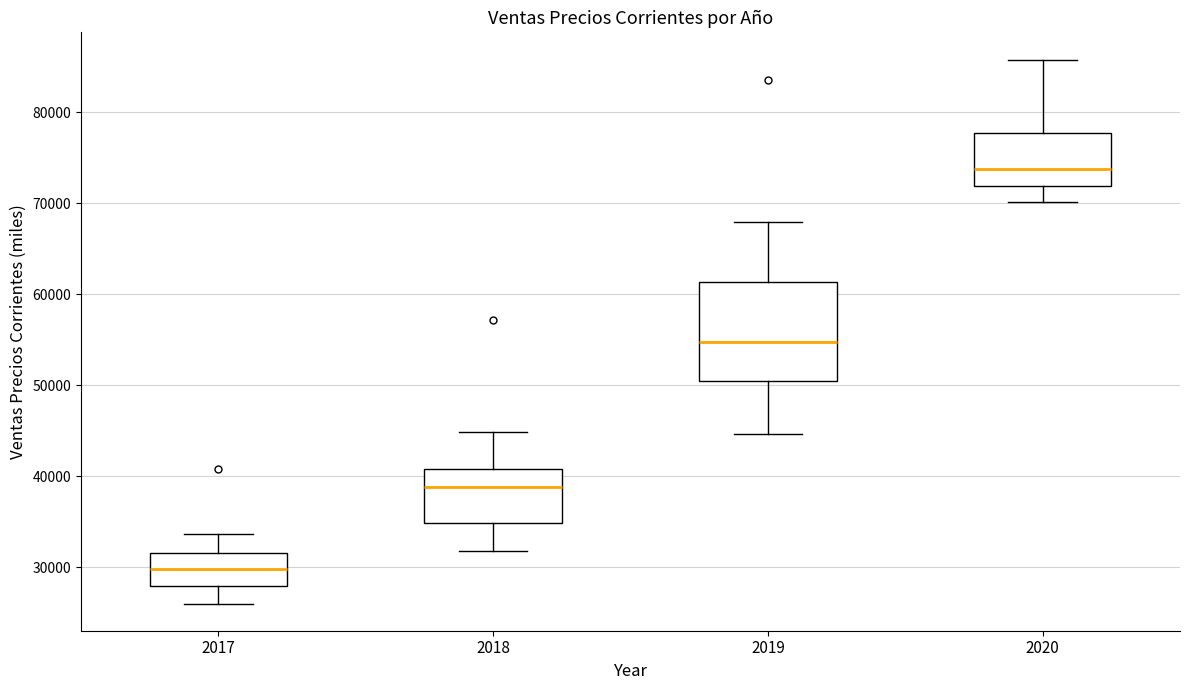

Reading left to right, read every box against the y-axis: the position of its median line, the range the box covers, and the ends of its whiskers. The values are not printed on the chart, so give them approximately, as read against the axis.

2017: median 30000, box 28000 to 31000, whiskers 26000 to 34000
2018: median 39000, box 35000 to 41000, whiskers 32000 to 45000
2019: median 55000, box 50000 to 61000, whiskers 45000 to 68000
2020: median 74000, box 72000 to 78000, whiskers 70000 to 86000